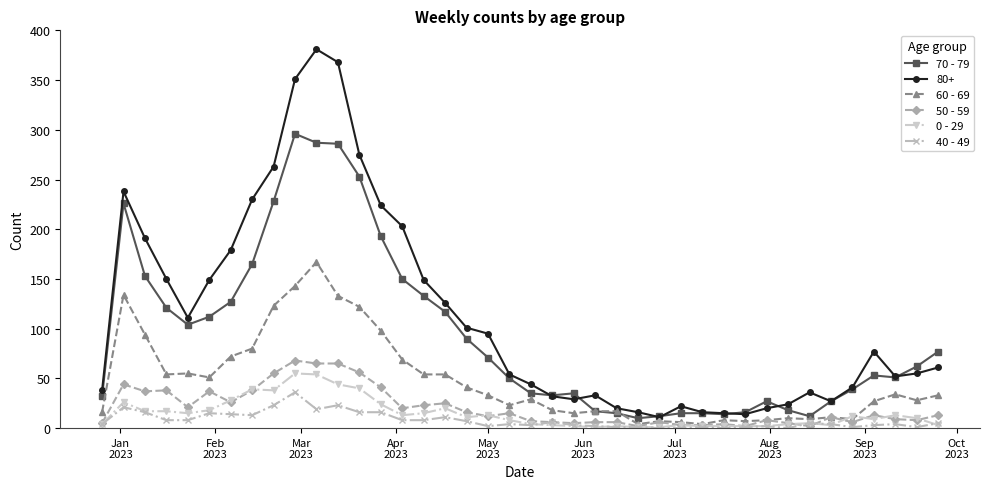

What is the maximum value shown in the chart?

381